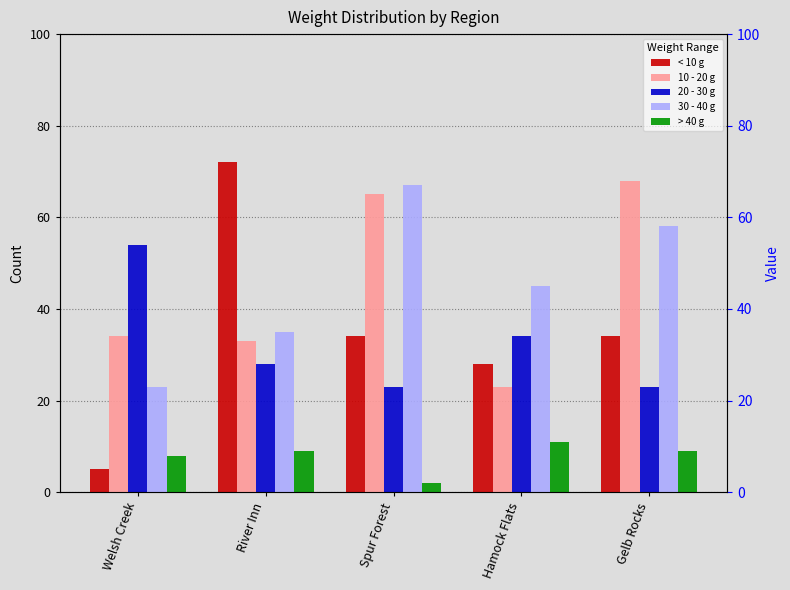

What is the maximum value shown in the chart?

72